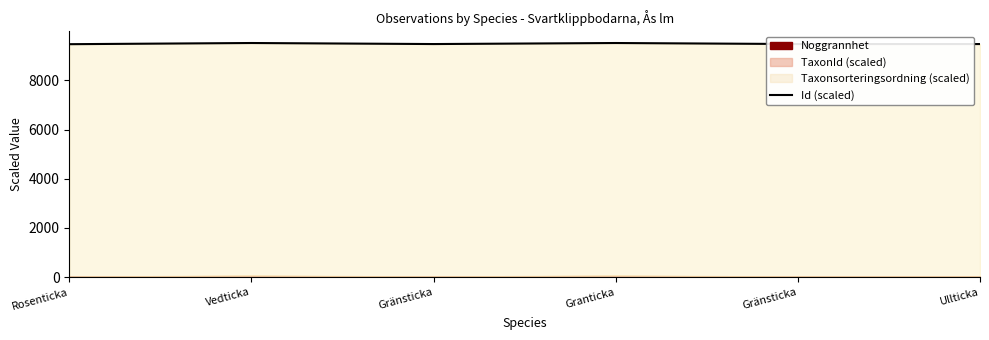

List the labels in order of value, largest first.

Vedticka, Granticka, Gränsticka, Gränsticka, Ullticka, Rosenticka